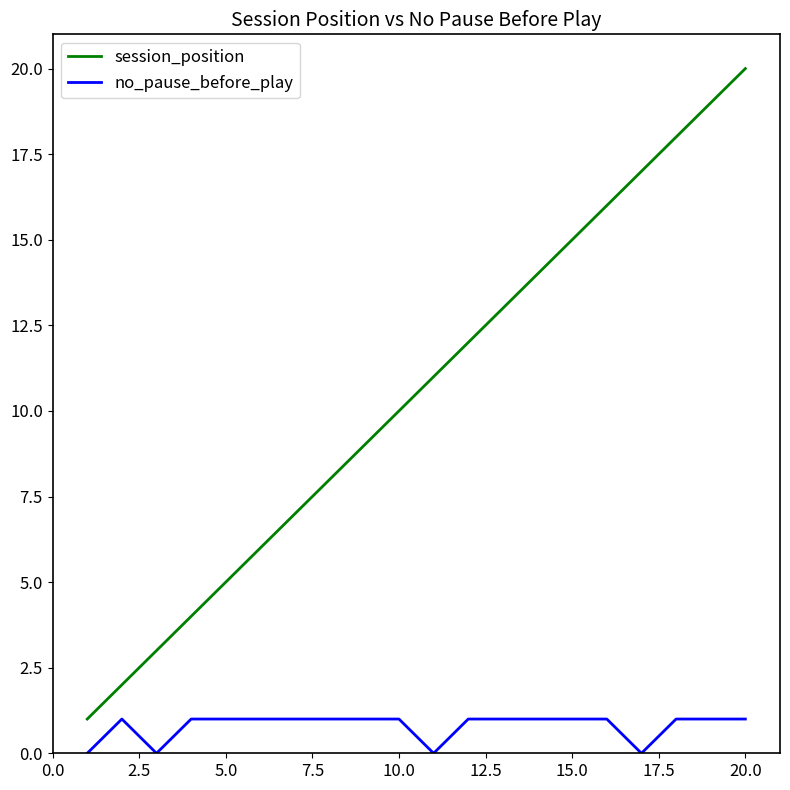

Rank the series by their average value, from lowest to highest.

no_pause_before_play, session_position